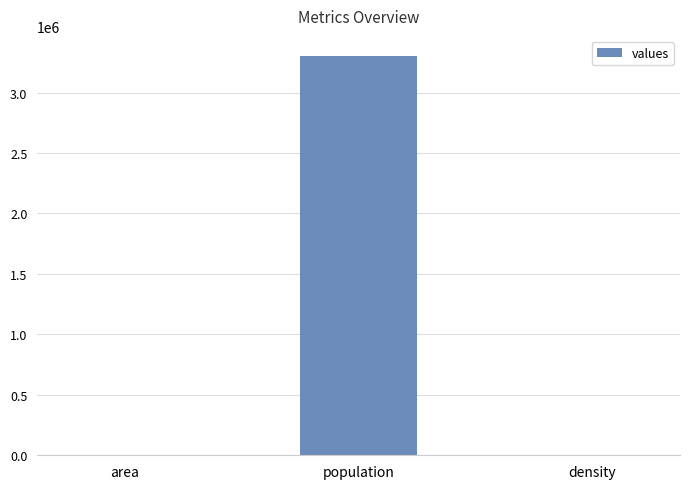

What is the maximum value shown in the chart?

3303002.0